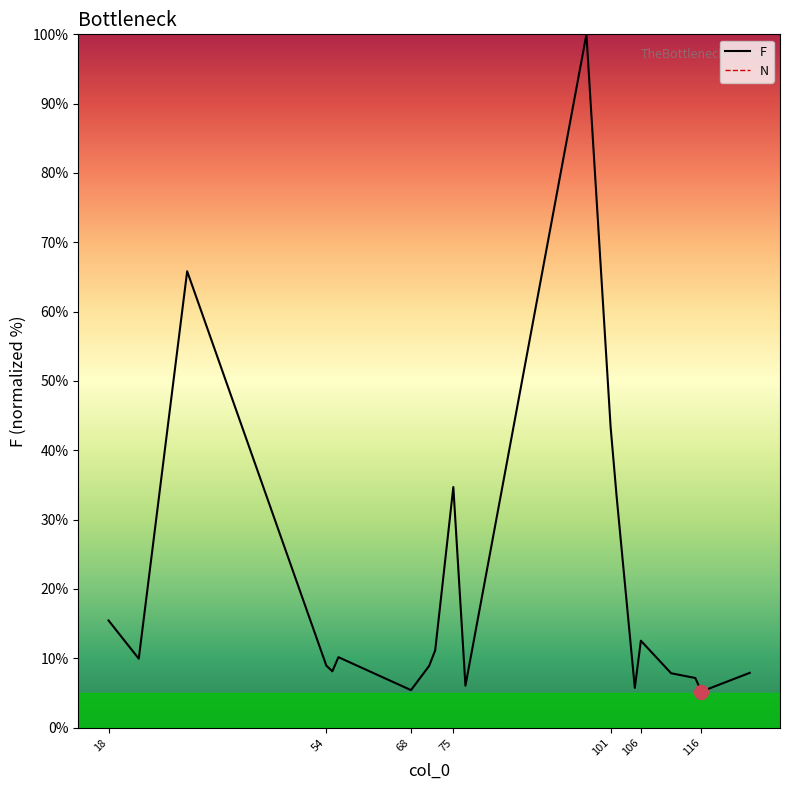

List the series in order of their overall mean, lowest first.

F, N